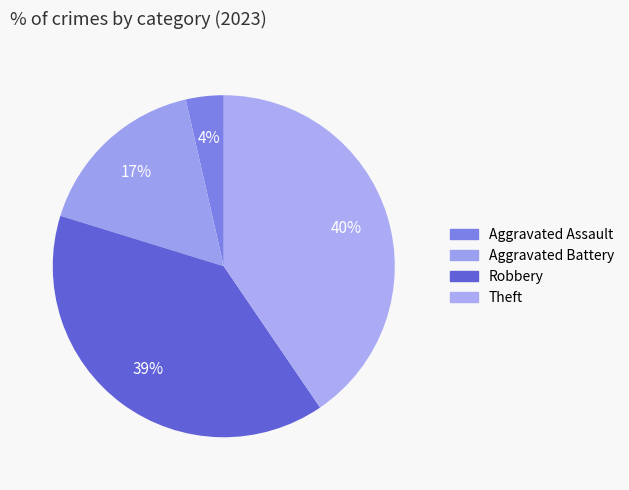

Is it true that Theft is 26% of the pie?

False